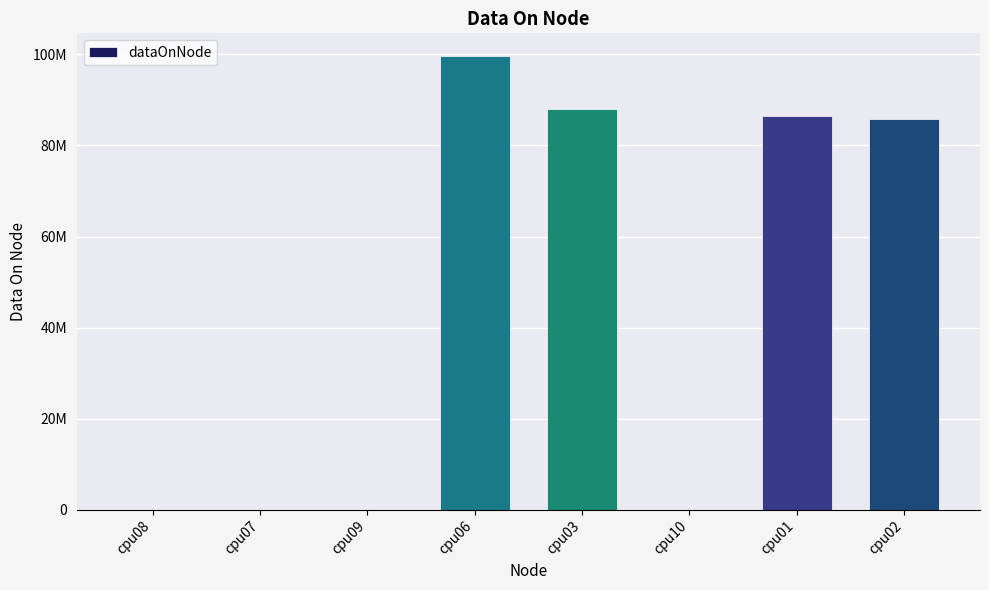

What is the average value?

44989696